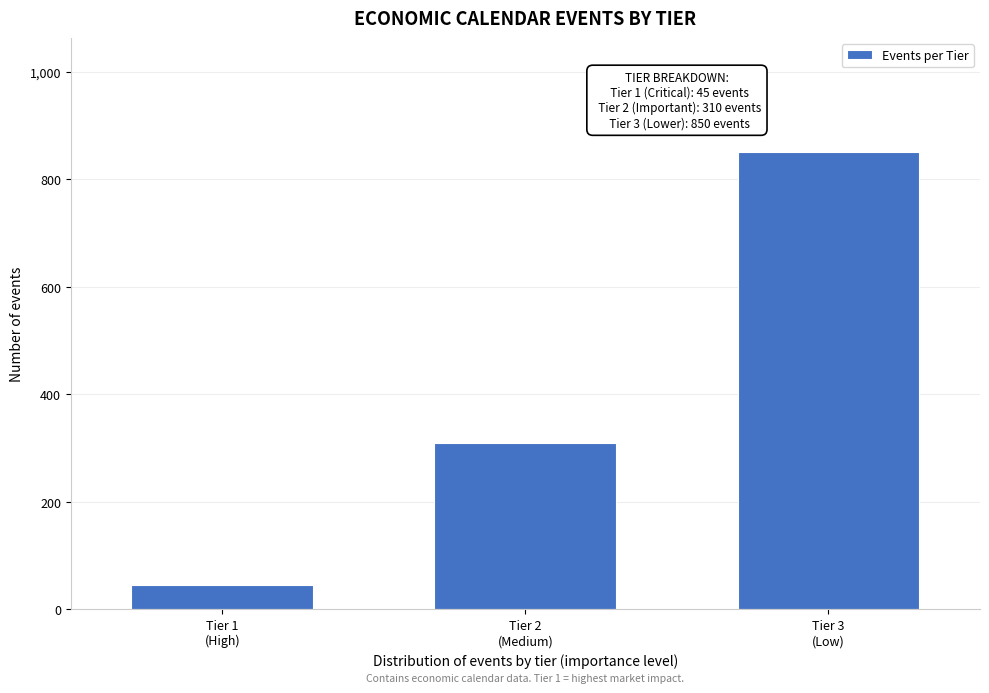

Reading left to right, list all the values displayed in this chart.

45	310	850